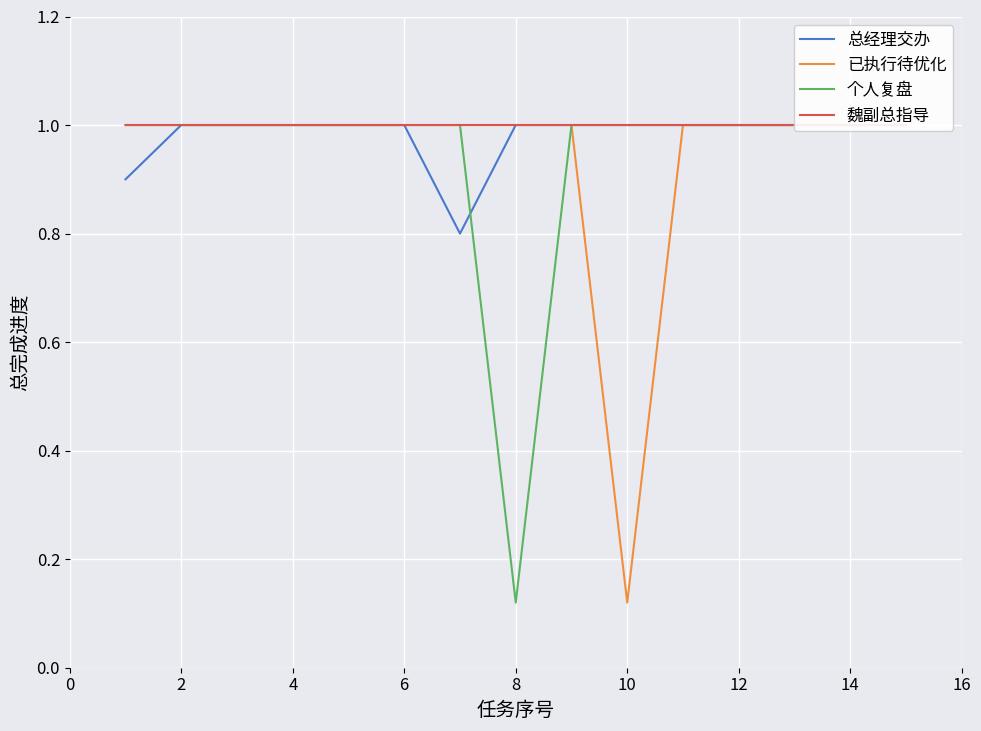

Is it true that 个人复盘 equals 1.6 at 14?

False